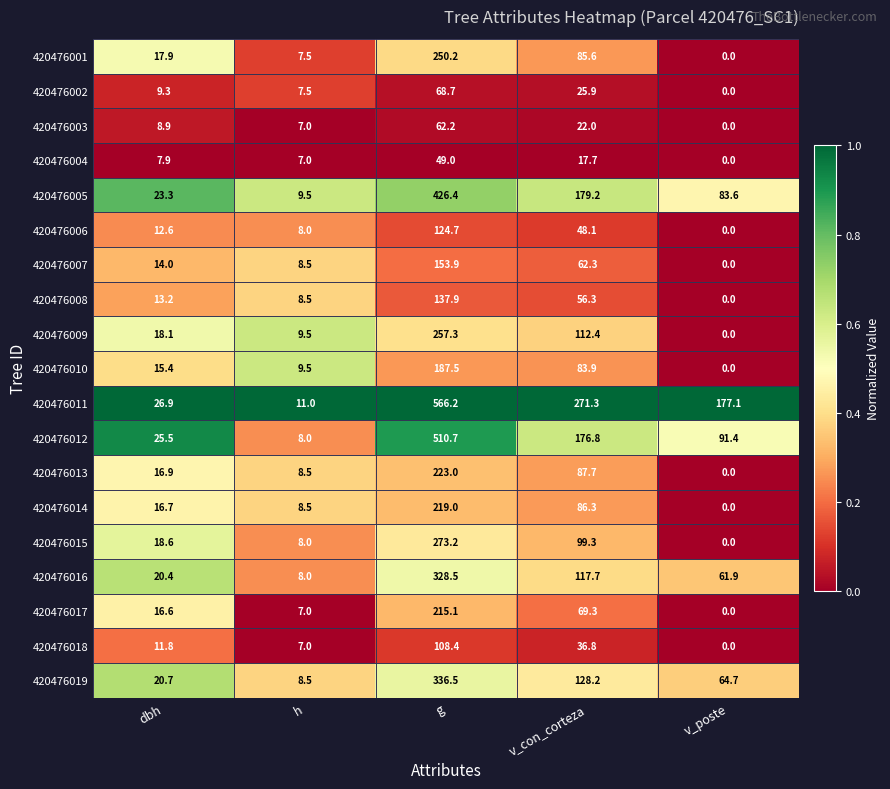

Which series changed the most between h and v_con_corteza?

420476011